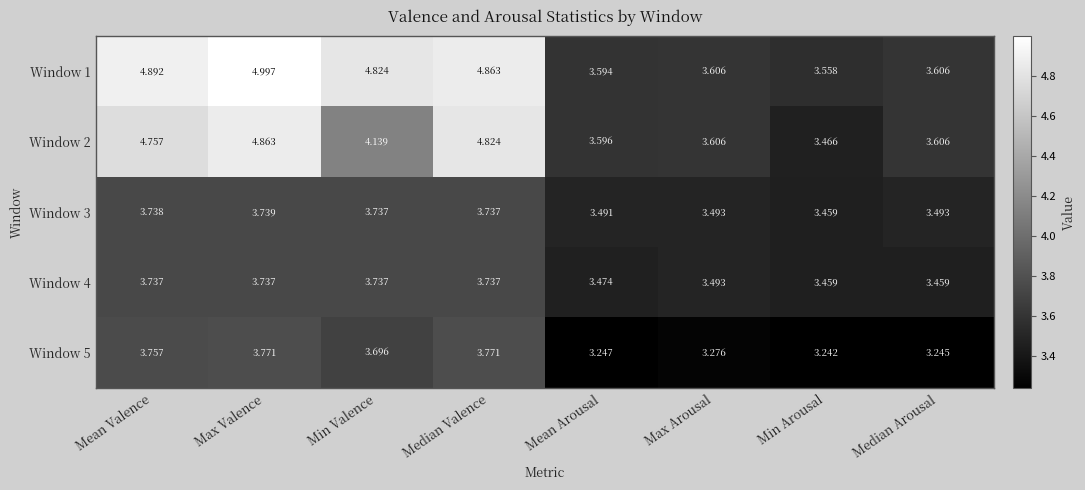

Which series has the widest spread of values?

Window 1